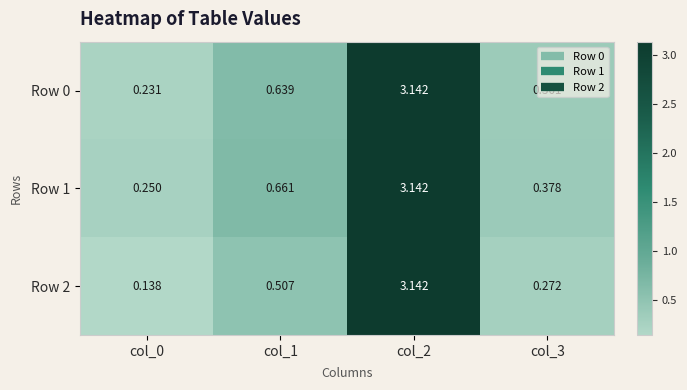

Which series has the largest total across all categories?

Row 1